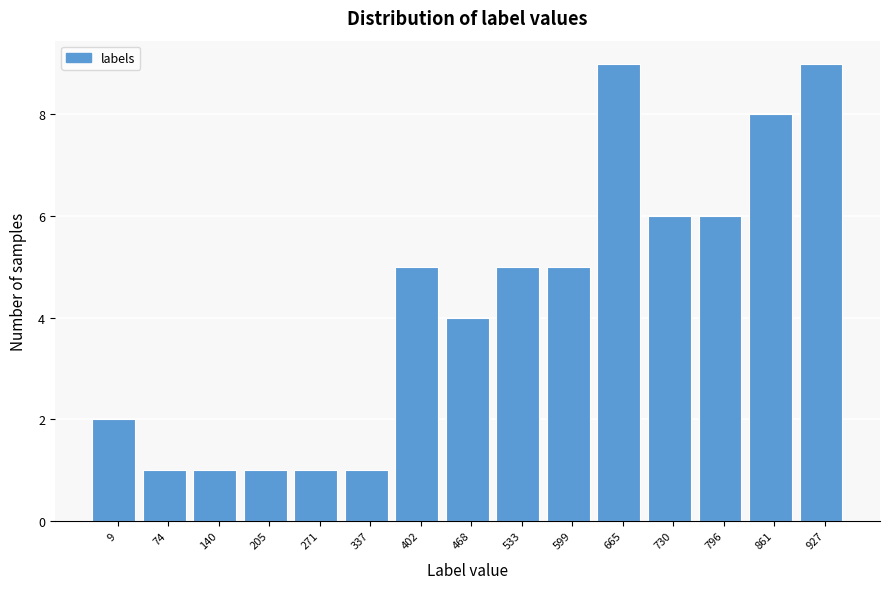

Reading left to right, list all the values displayed in this chart.

2	1	1	1	1	1	5	4	5	5	9	6	6	8	9